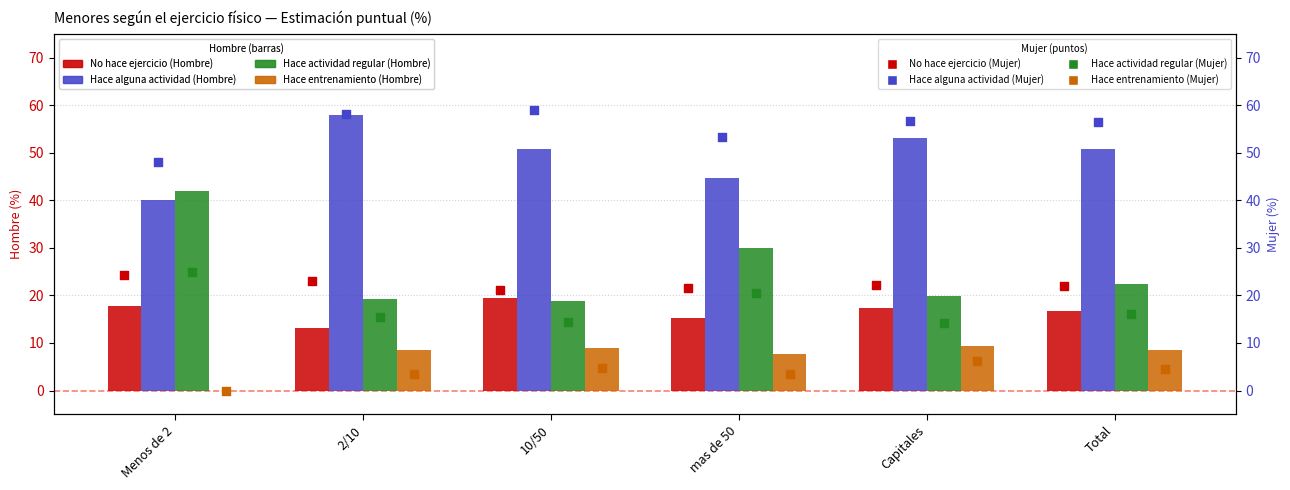

Which series reaches the maximum Y coordinate?

Hace alguna actividad (Hombre)